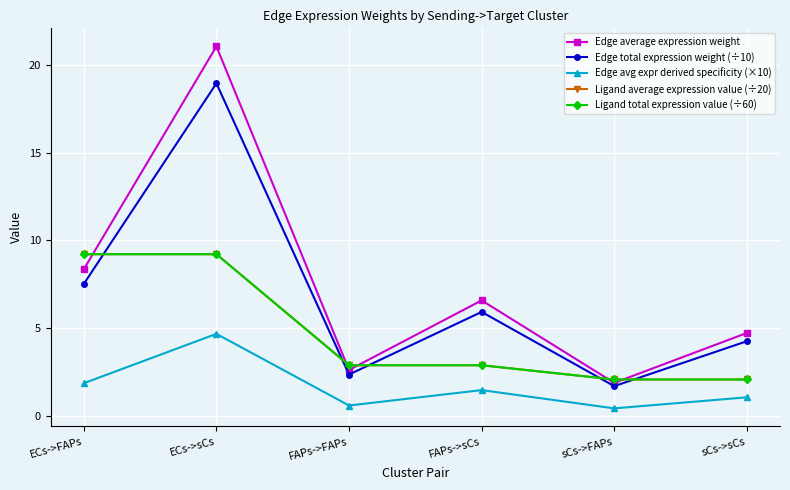

True or false: Ligand average expression value (÷20) and Edge average expression weight intersect in this chart.

True